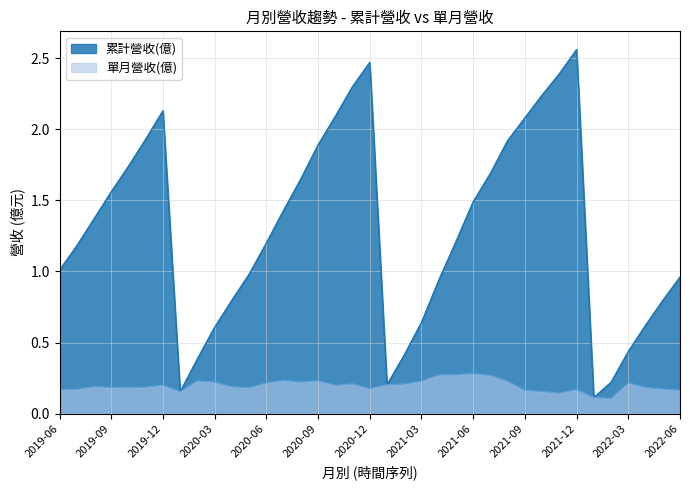

How many interior local peaks does the 單月營收(億) series have?

9